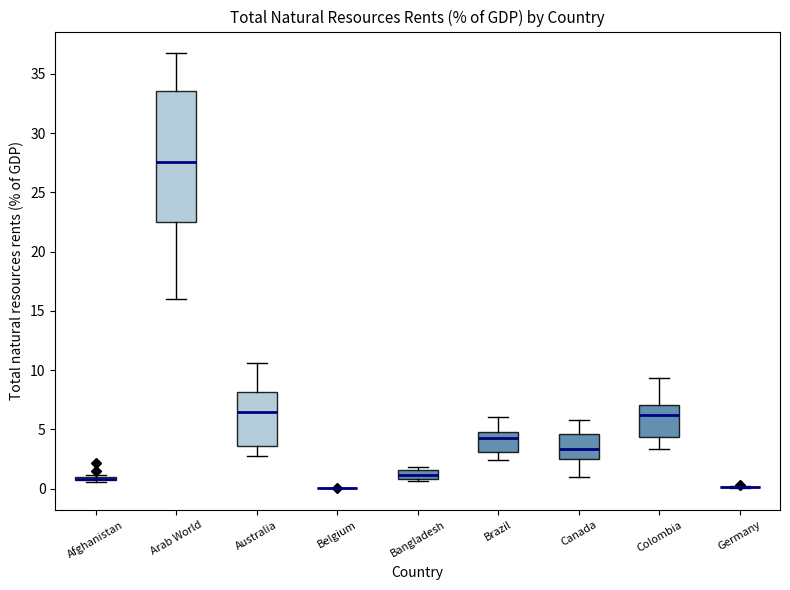

Comparing the boxes themselves (not the whiskers), which one is the tallest?

Arab World